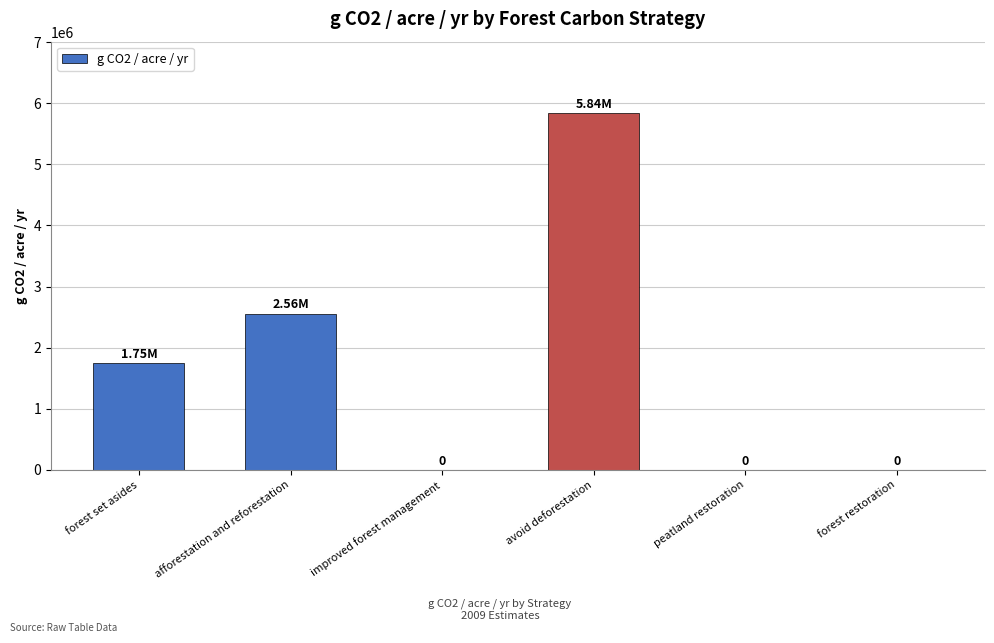

Where is the data nearest to the value 2919882?

afforestation and reforestation